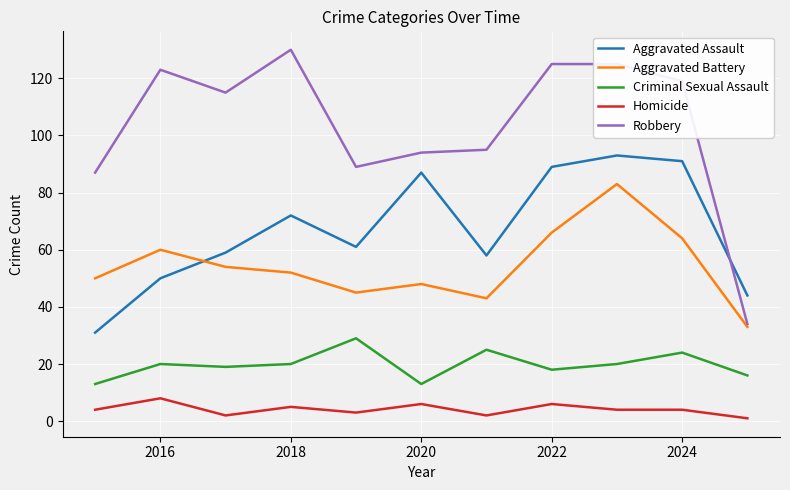

Which series has the widest spread of values?

Robbery